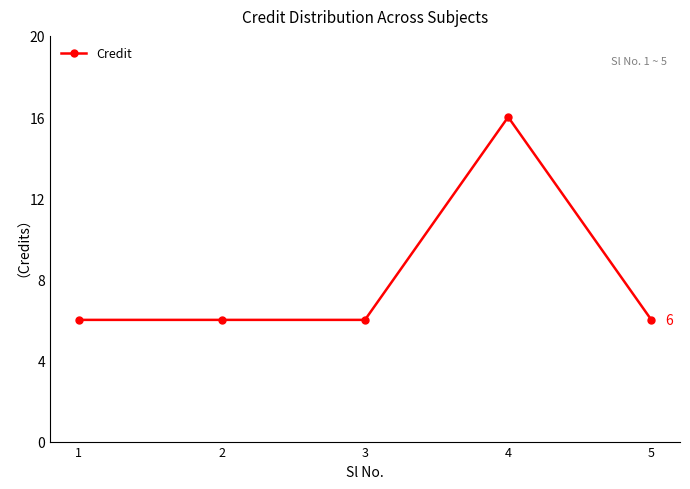

Reading left to right, what are all the values shown in this chart?

6	6	6	16	6